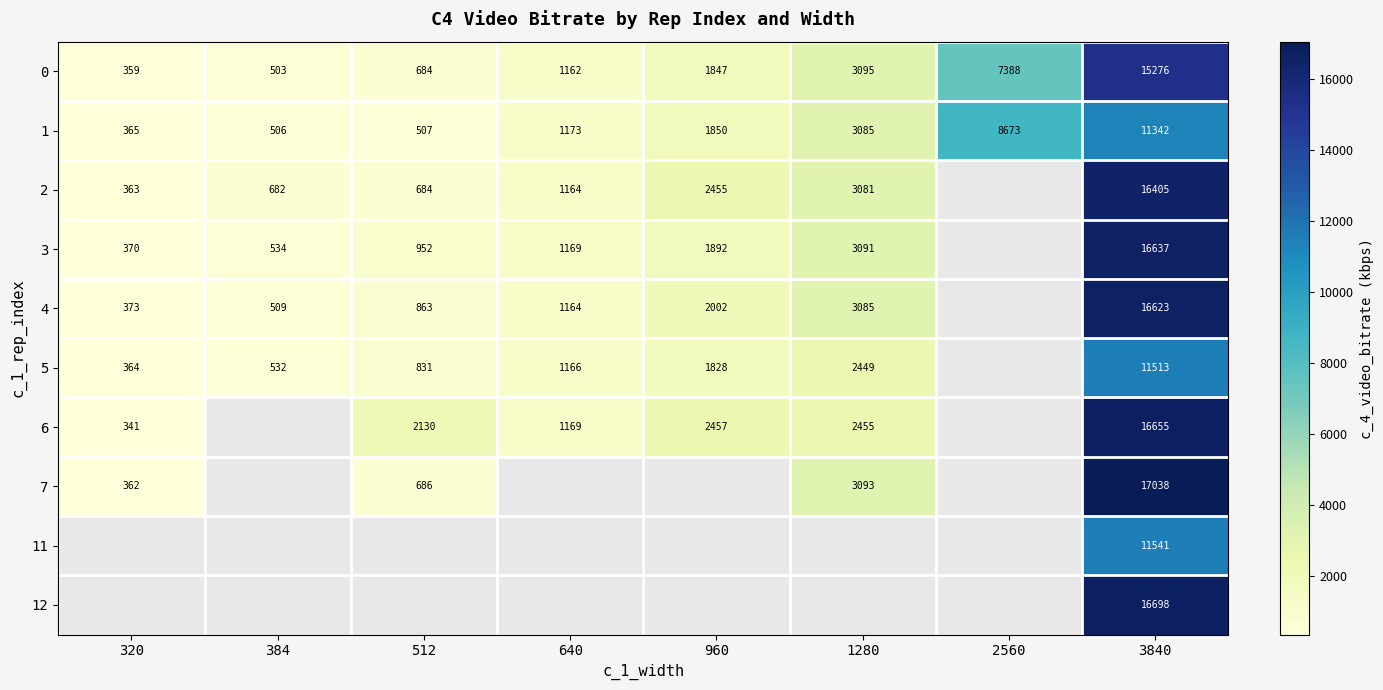

At which category is the sum across all series the highest?

3840